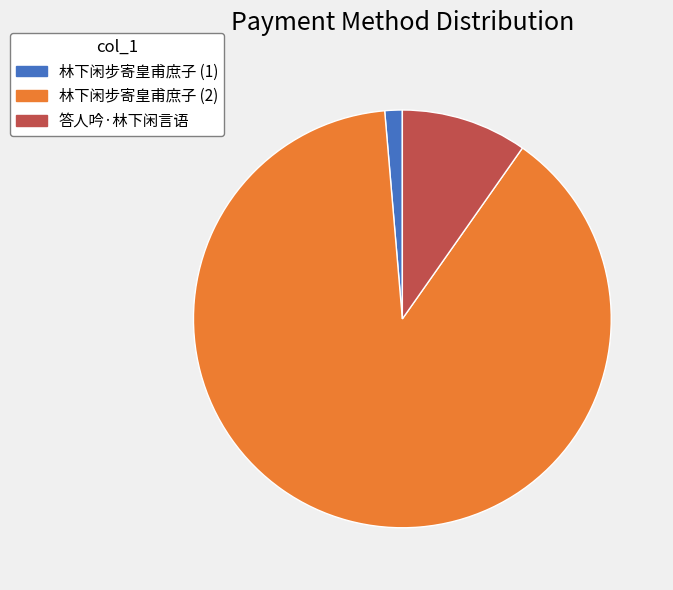

Rank the categories by value from highest to lowest.

林下闲步寄皇甫庶子 (2), 答人吟·林下闲言语, 林下闲步寄皇甫庶子 (1)